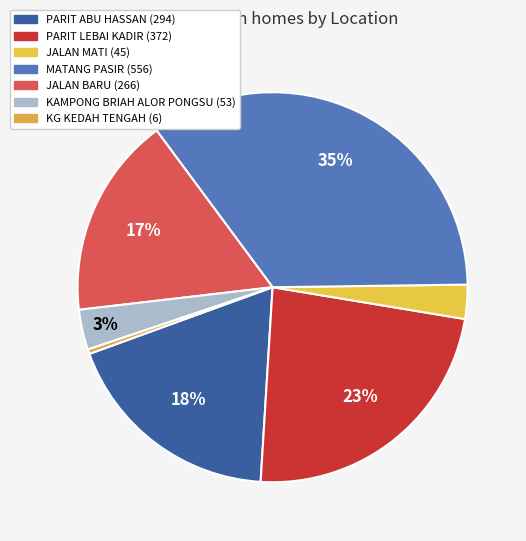

What is the change in value from PARIT ABU HASSAN to JALAN BARU?

-28